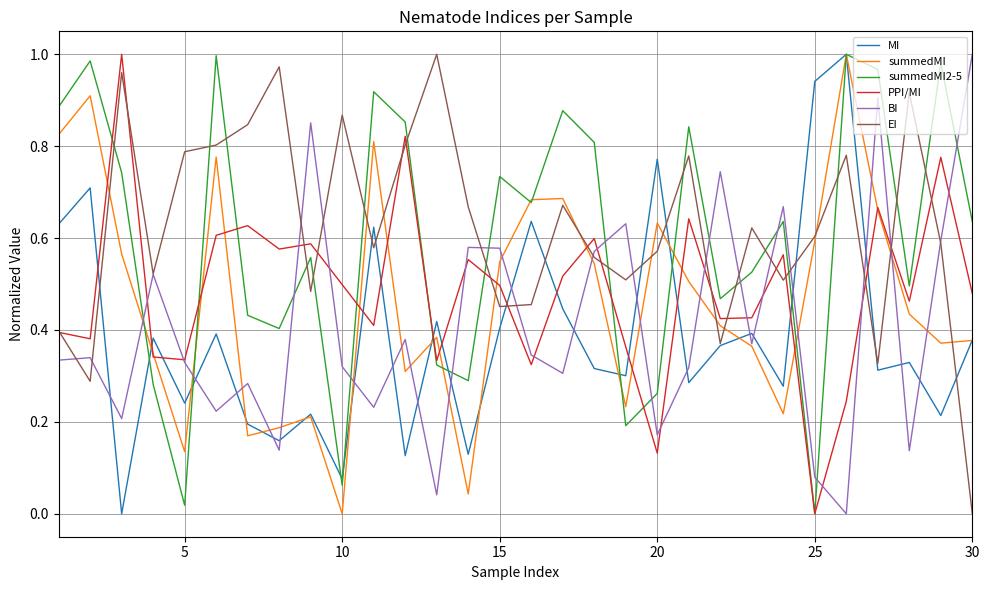

True or false: PPI/MI and MI cross at least once.

True